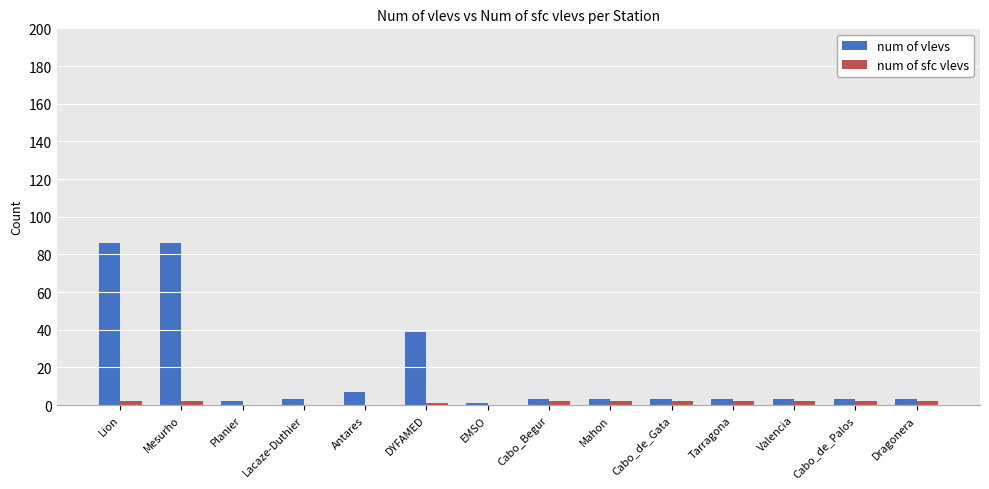

At which label is num of vlevs closest to 43?

DYFAMED